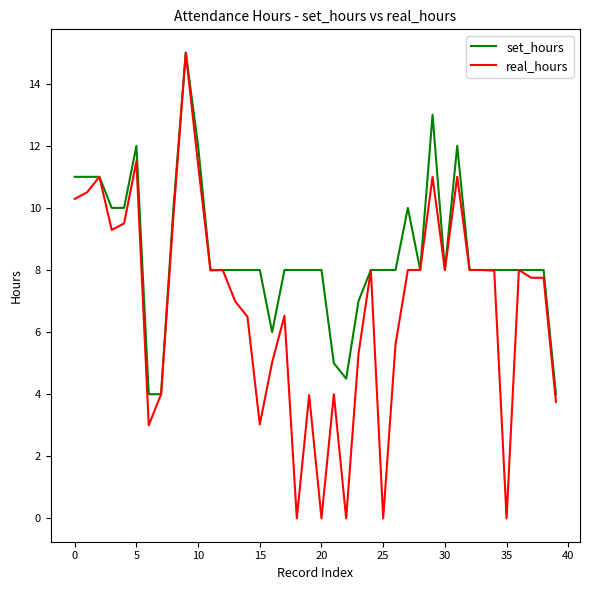

Which series has the largest range (max minus min)?

real_hours